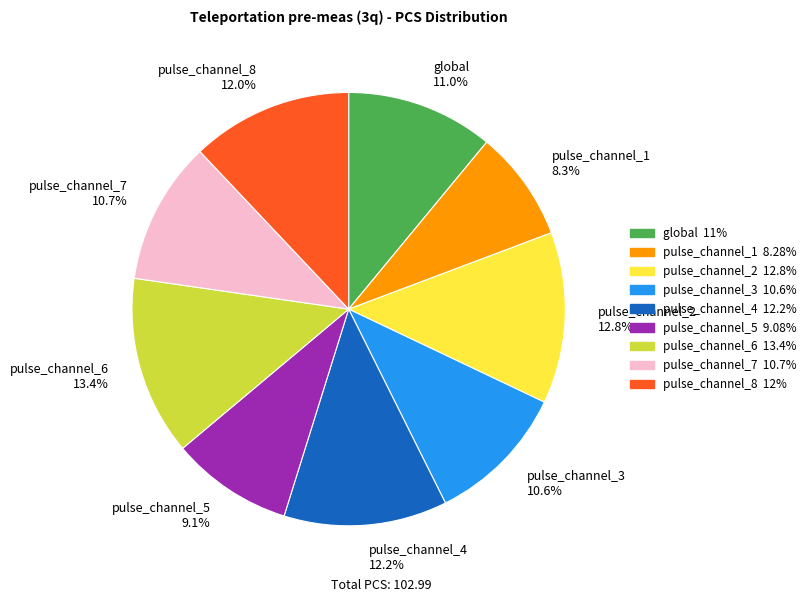

What is the largest slice in the pie chart?

pulse_channel_6